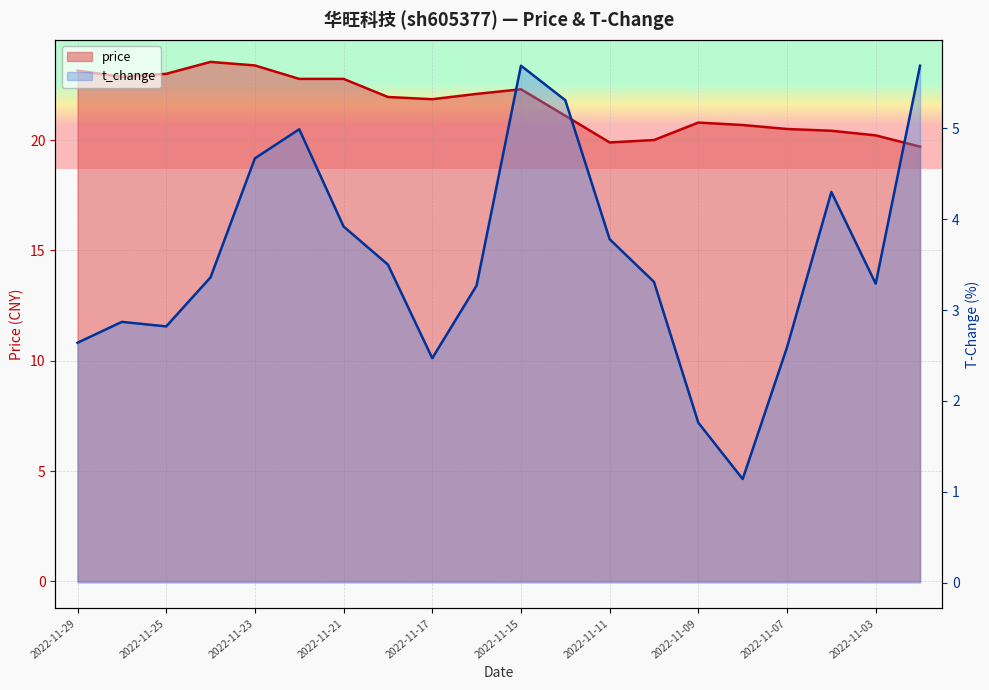

True or false: t_change has a value of 7.1 at 2022-11-14.

False